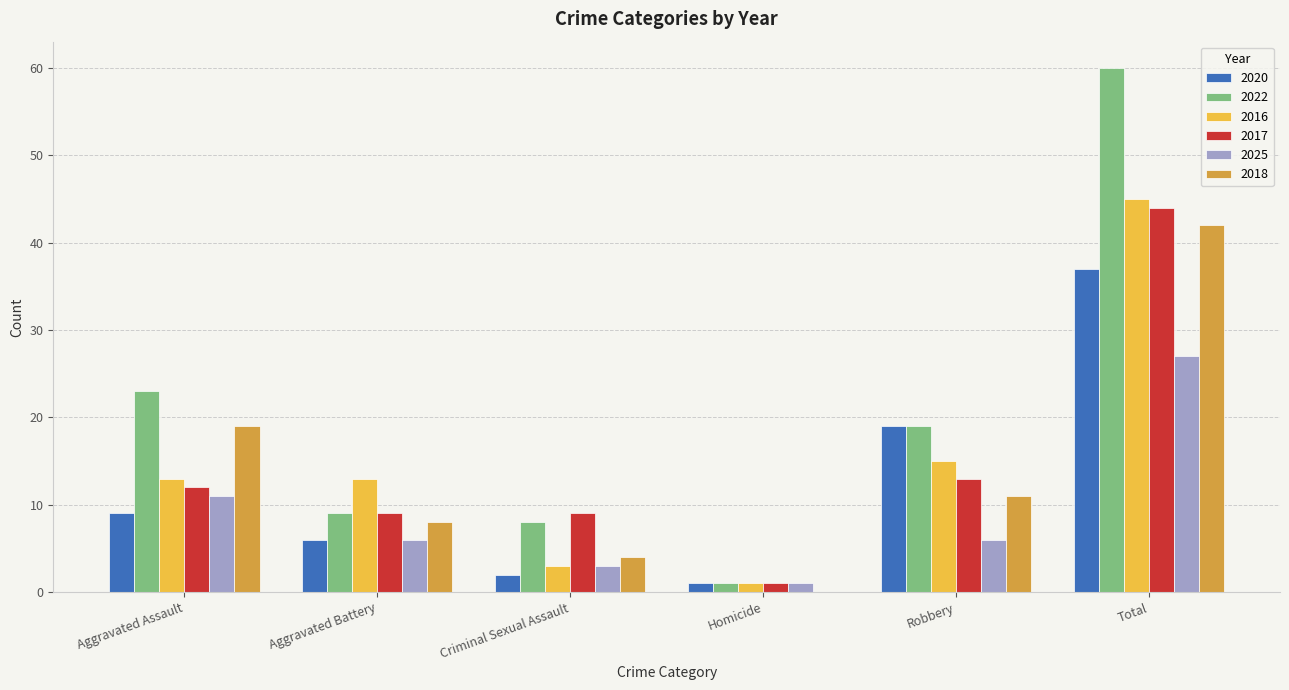

True or false: 2018 has a value of 32 at Aggravated Assault.

False